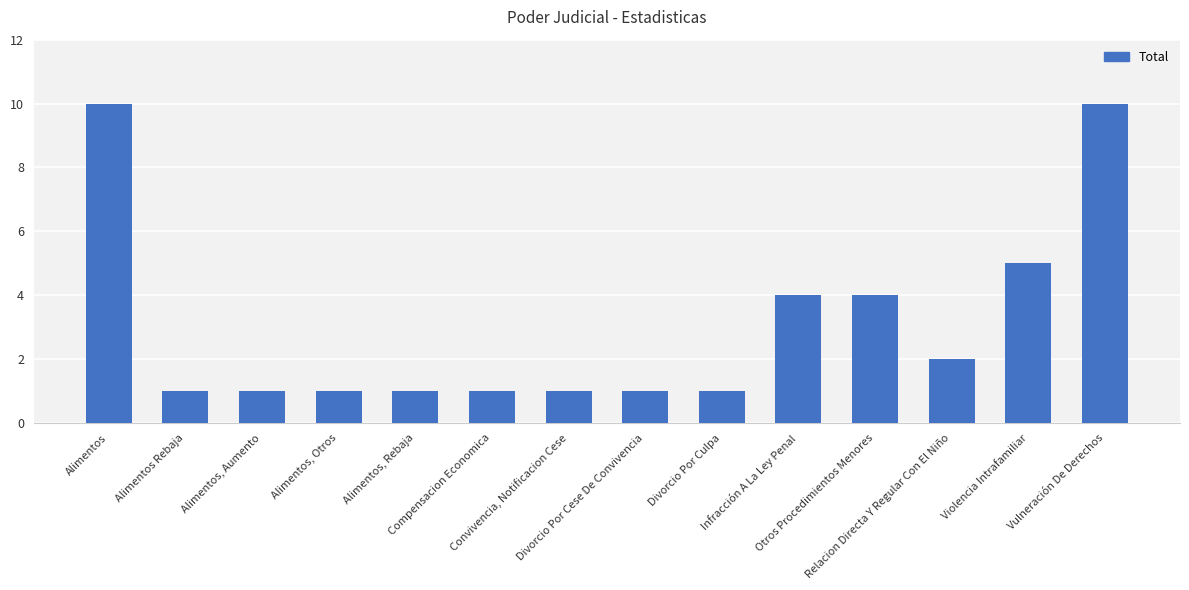

At which label is the value closest to 5?

Violencia Intrafamiliar